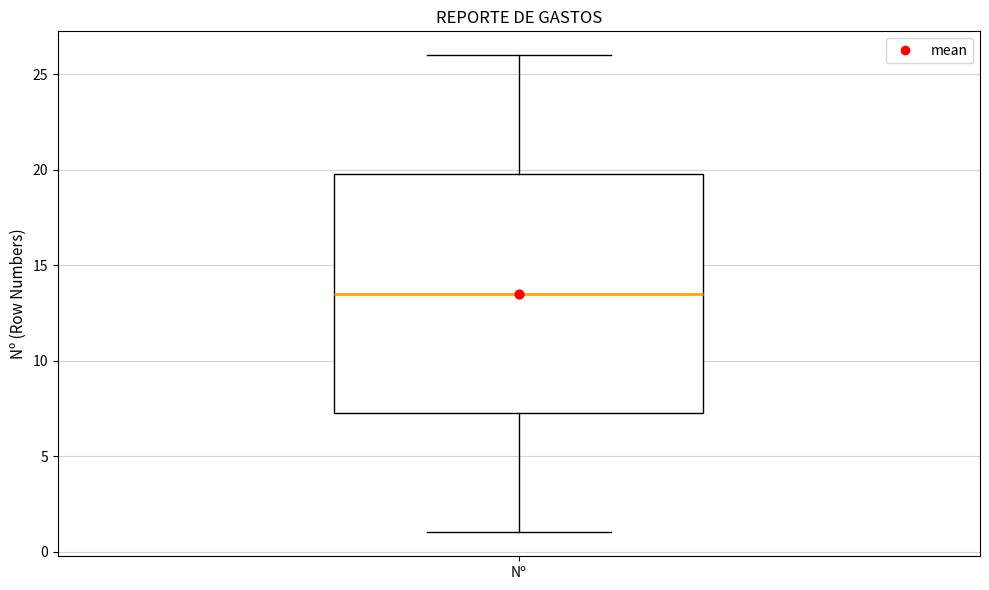

Transcribe this box plot: give where the median line is, the range the box spans, and where the two whiskers end, as read against the y-axis. The values are not printed on the chart, so give them approximately, as read against the axis.

median 13.5, box 7.5 to 20.0, whiskers 1.0 to 26.0